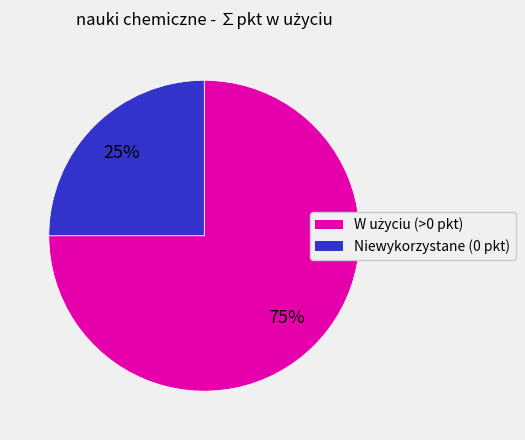

Is there any slice that represents more than half of the pie?

Yes